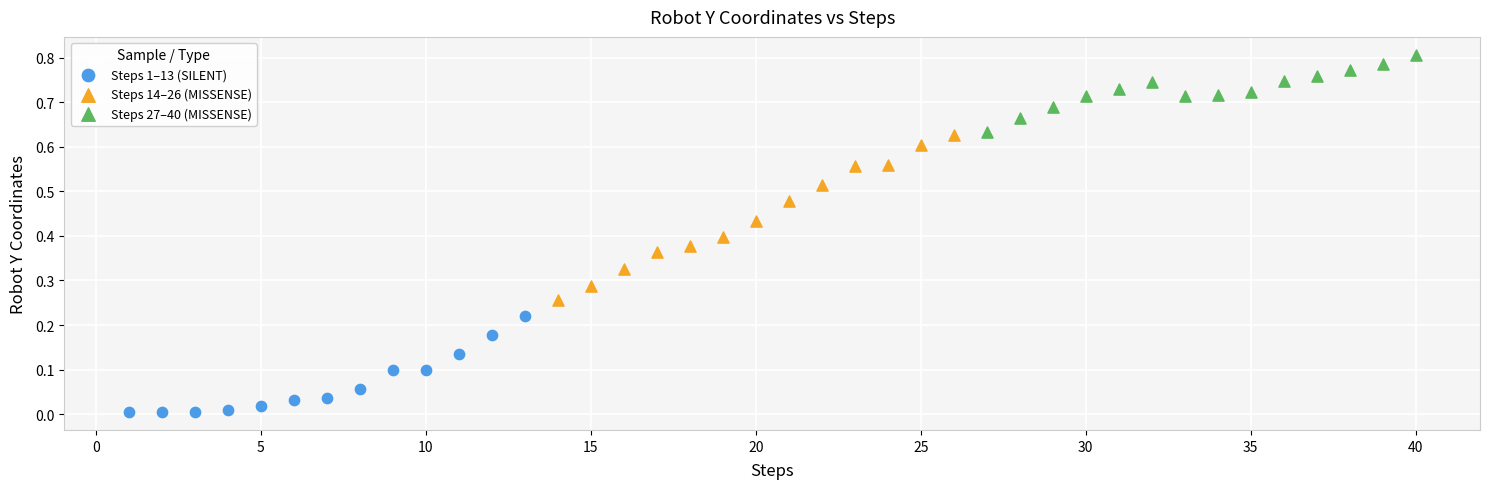

Which series has the largest Y range (max minus min)?

Steps 14–26 (MISSENSE)